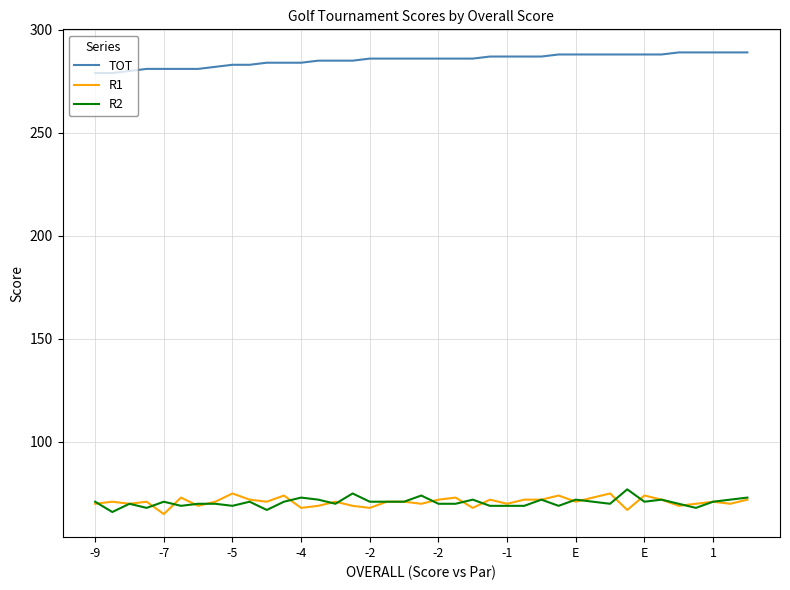

What is the minimum value for R2?

66